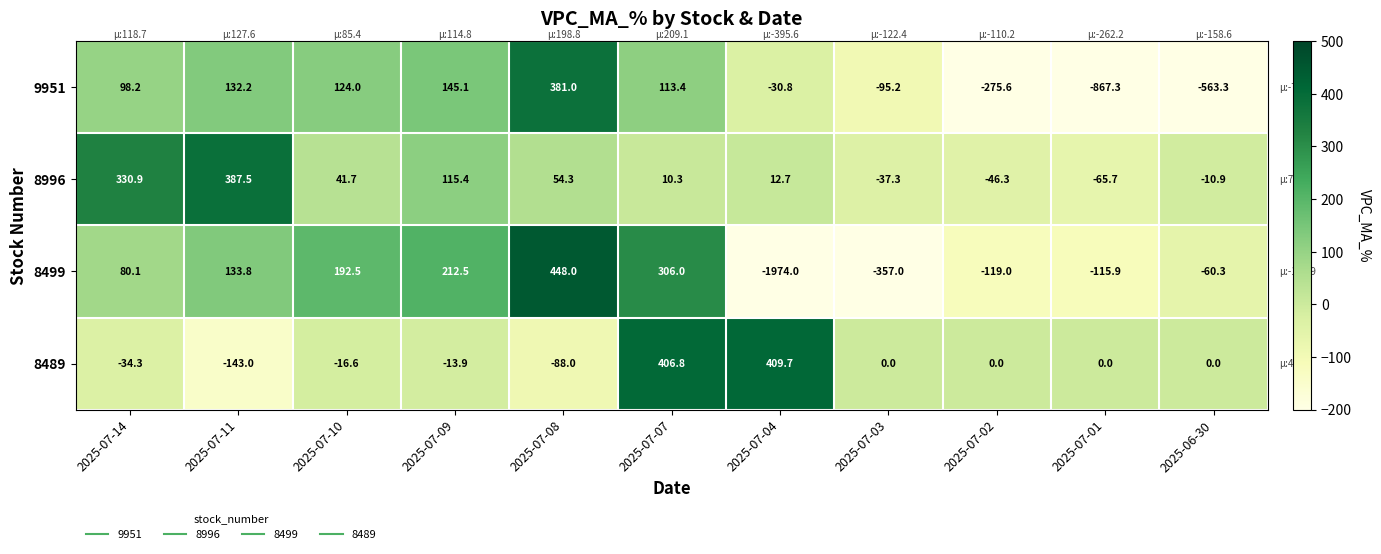

Which series has the widest spread of values?

8499